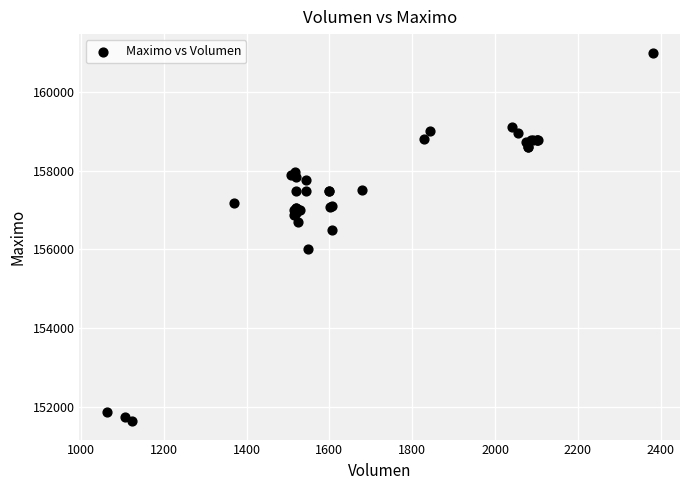

What Y value in the scatter plot is closest to 156316?

156500